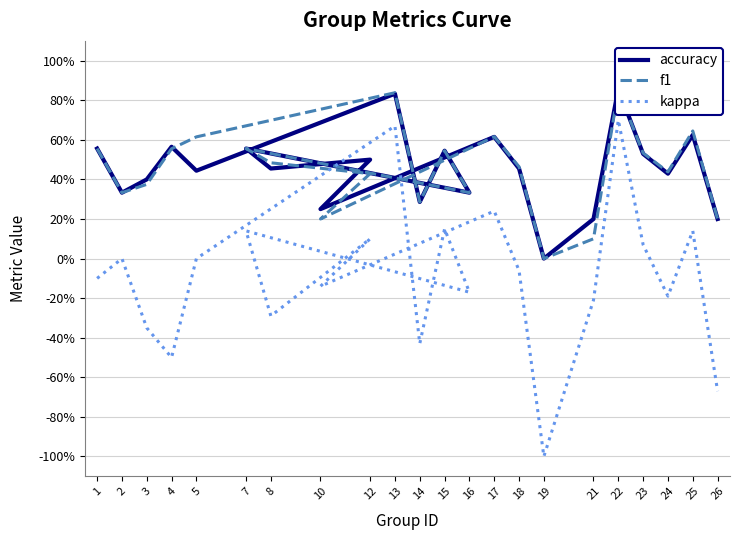

In kappa, how many points are lower than both neighbors (excluding endpoints)?

7